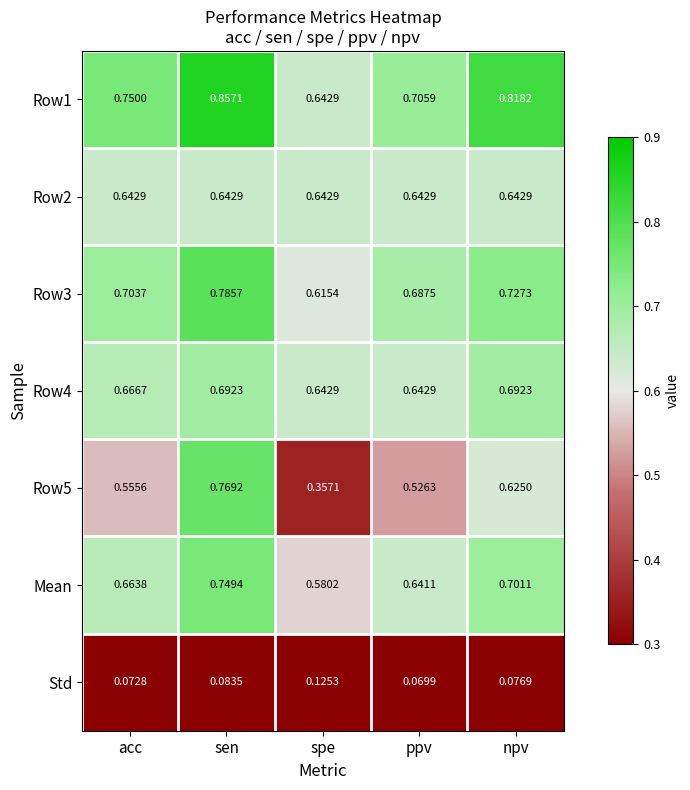

Which category has the lowest value in the Row3 series?

spe